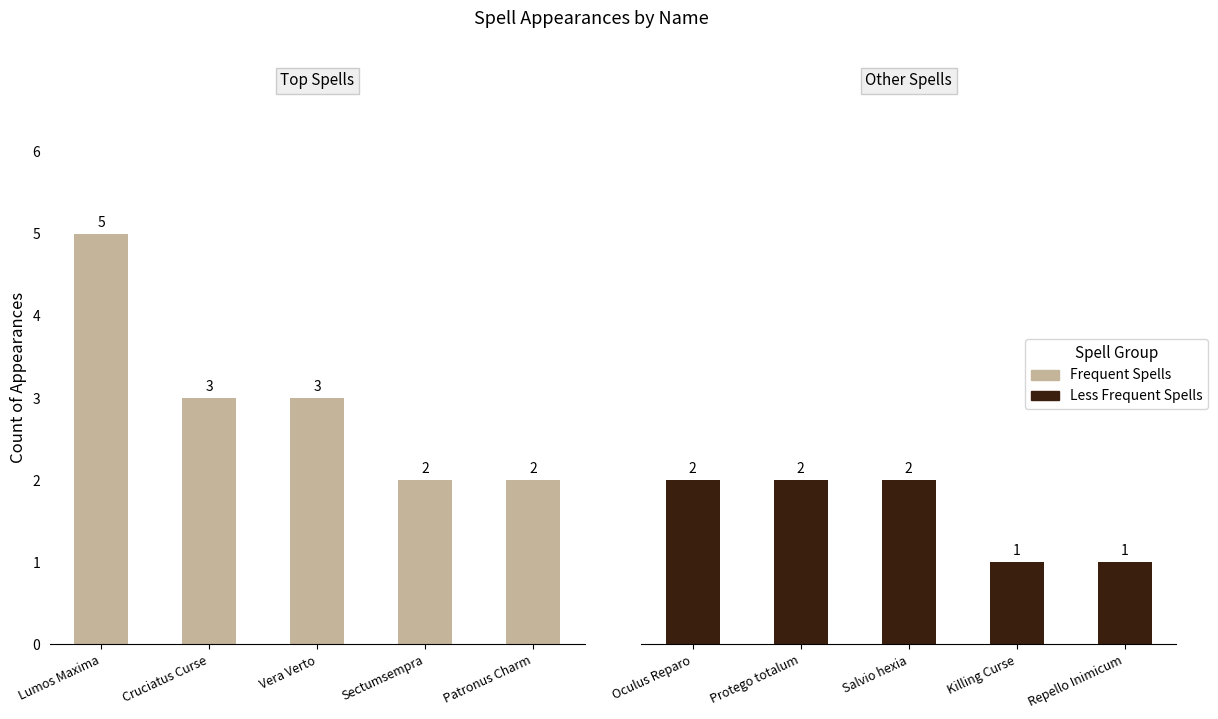

How many bars are there in total?

10